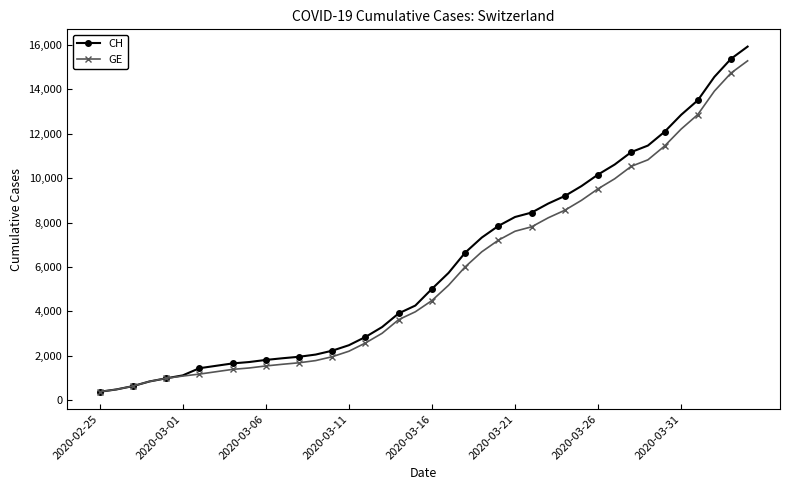

How many series are shown in this chart?

2